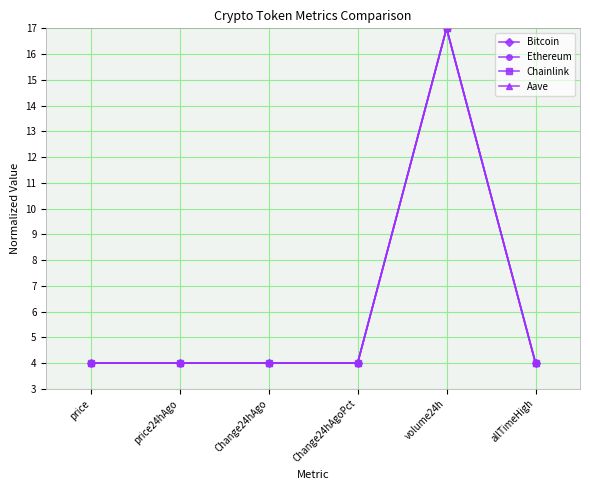

How many lines are shown in the chart?

4